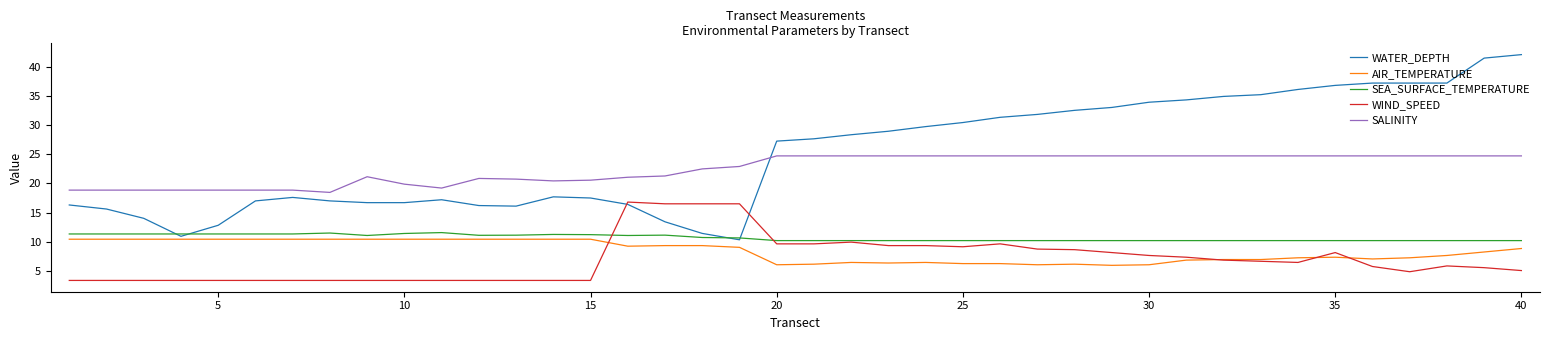

What is the smallest value displayed?

3.3